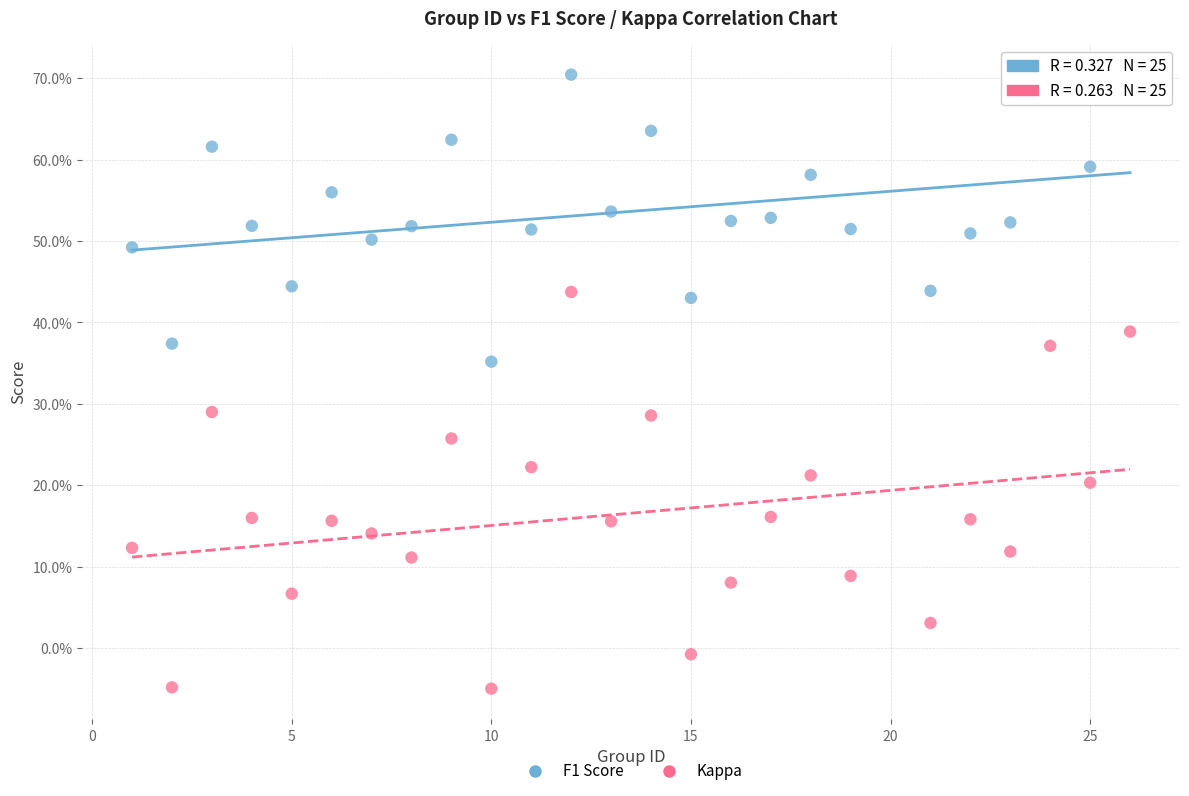

Which series reaches the minimum Y coordinate?

Kappa